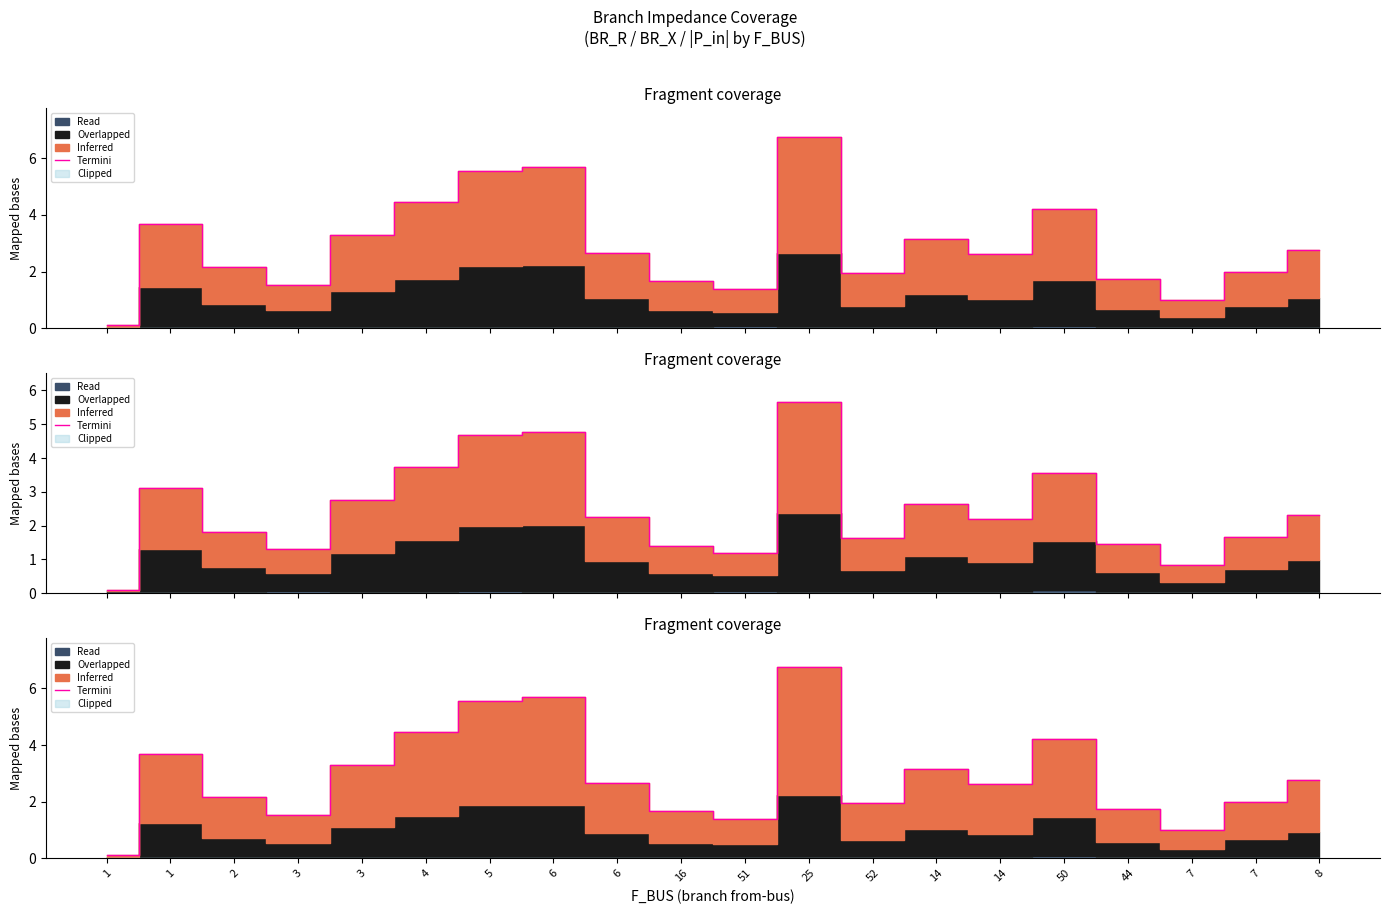

What is the value of the 12th point from the left?

6.8